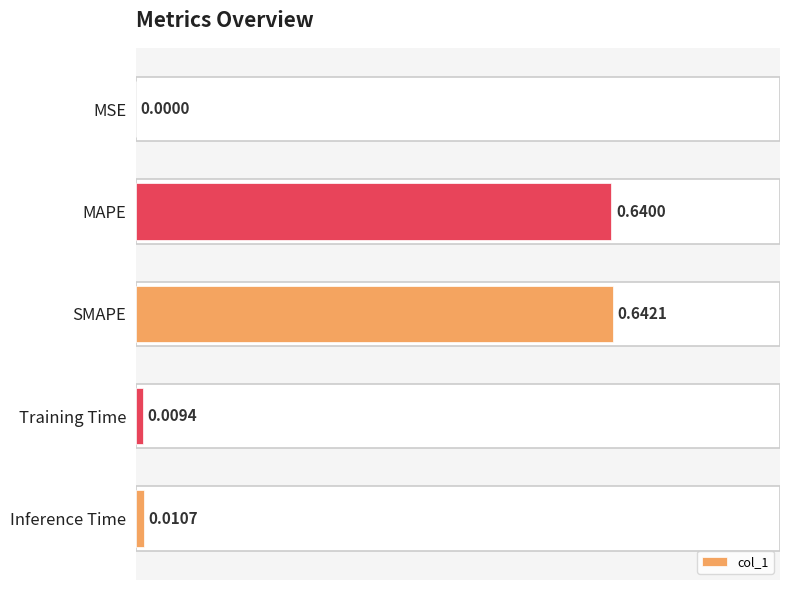

Does the chart contain stacked bars?

No